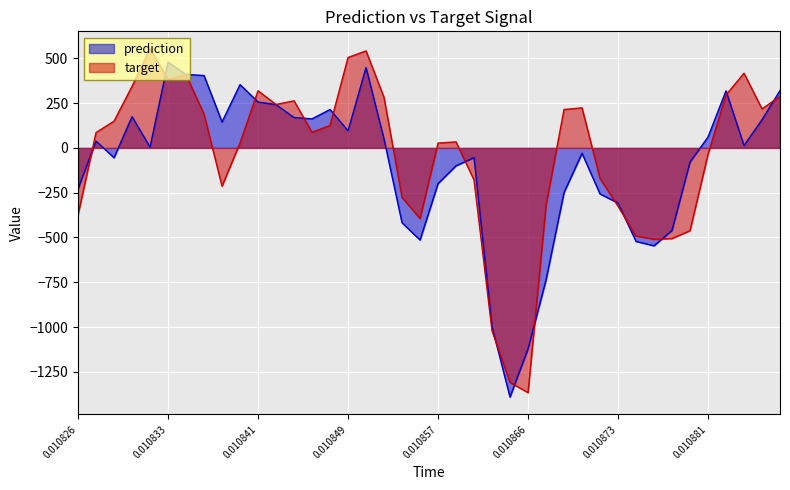

What are all the series names shown in the legend?

prediction, target